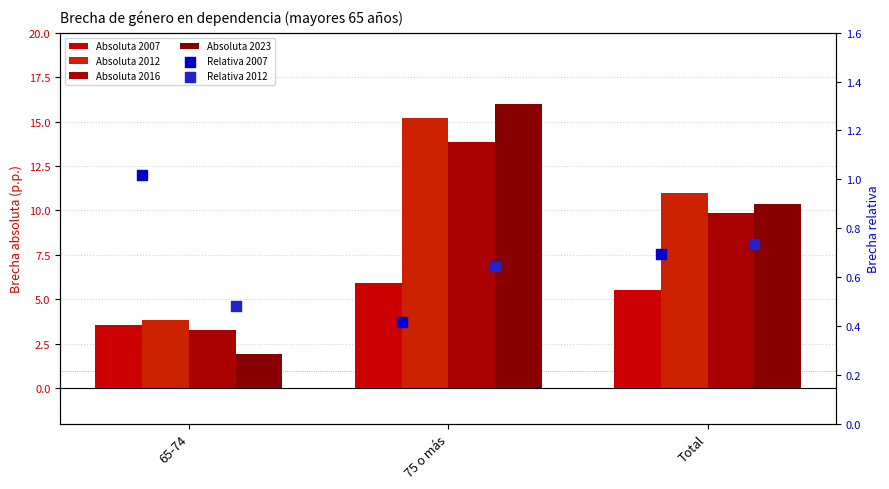

Which series reaches the maximum Y coordinate?

Absoluta 2023